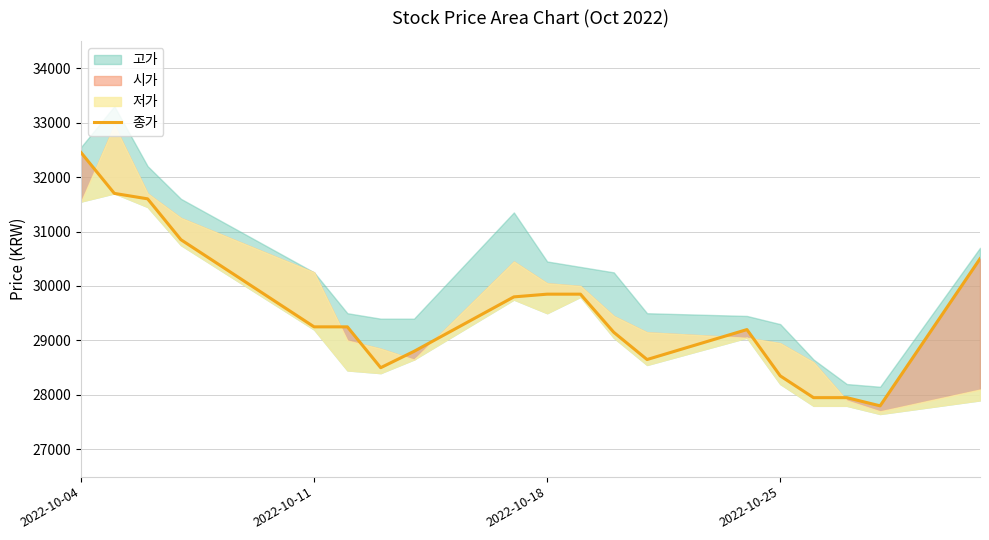

Reading right to left, transcribe all the data shown in this chart.

30500	27800	27950	27950	28350	29200	28650	29150	29850	29850	29800	28800	28500	29250	29250	30850	31600	31700	32450